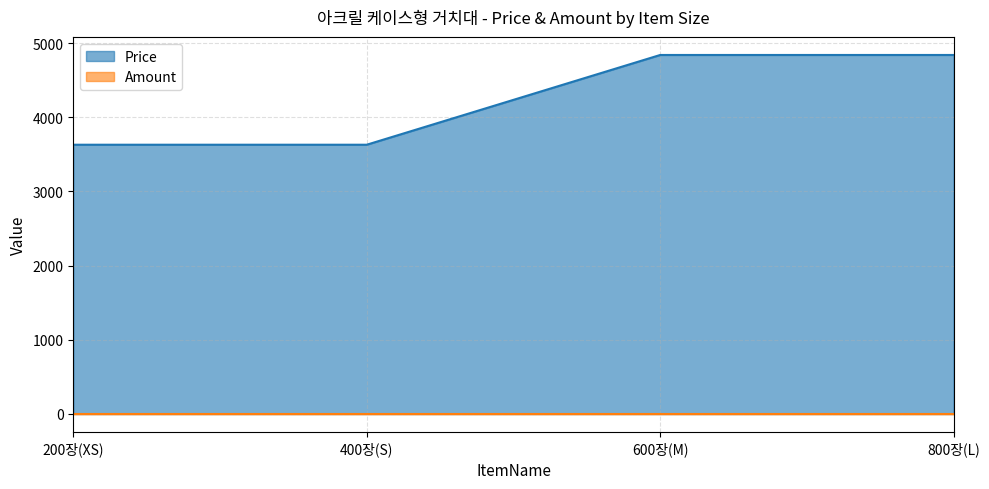

What is the label of the 3rd point from the right?

400장(S)